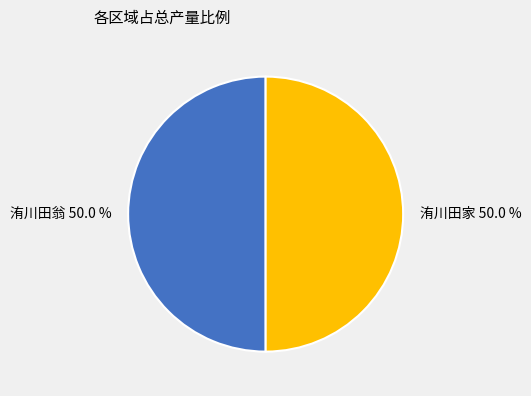

What is the ratio of the value at 洧川田家 to the value at 洧川田翁?

1.0